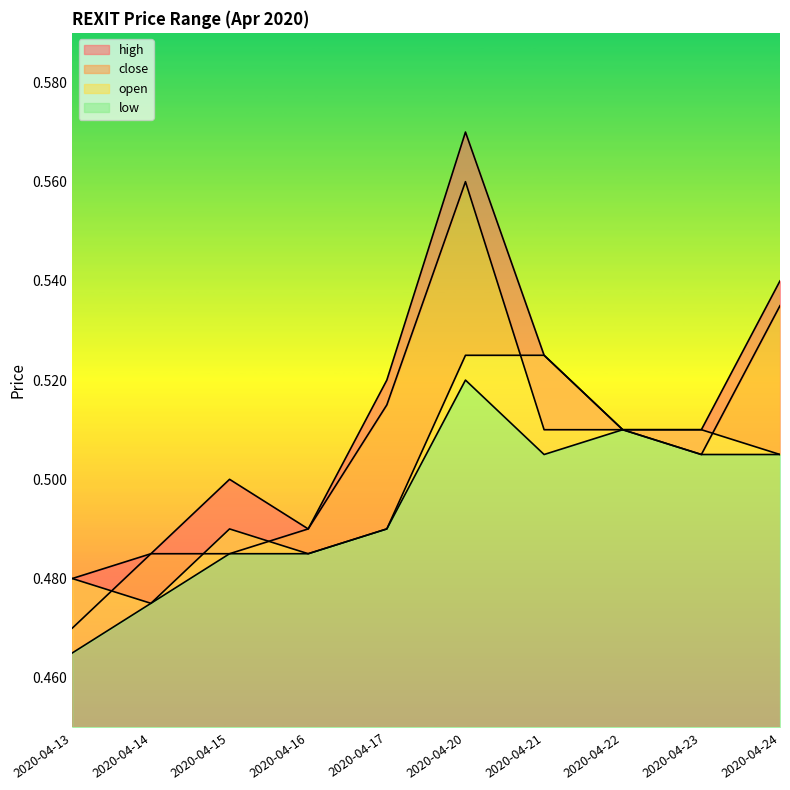

Between 2020-04-23 and 2020-04-14, which is larger?

2020-04-23